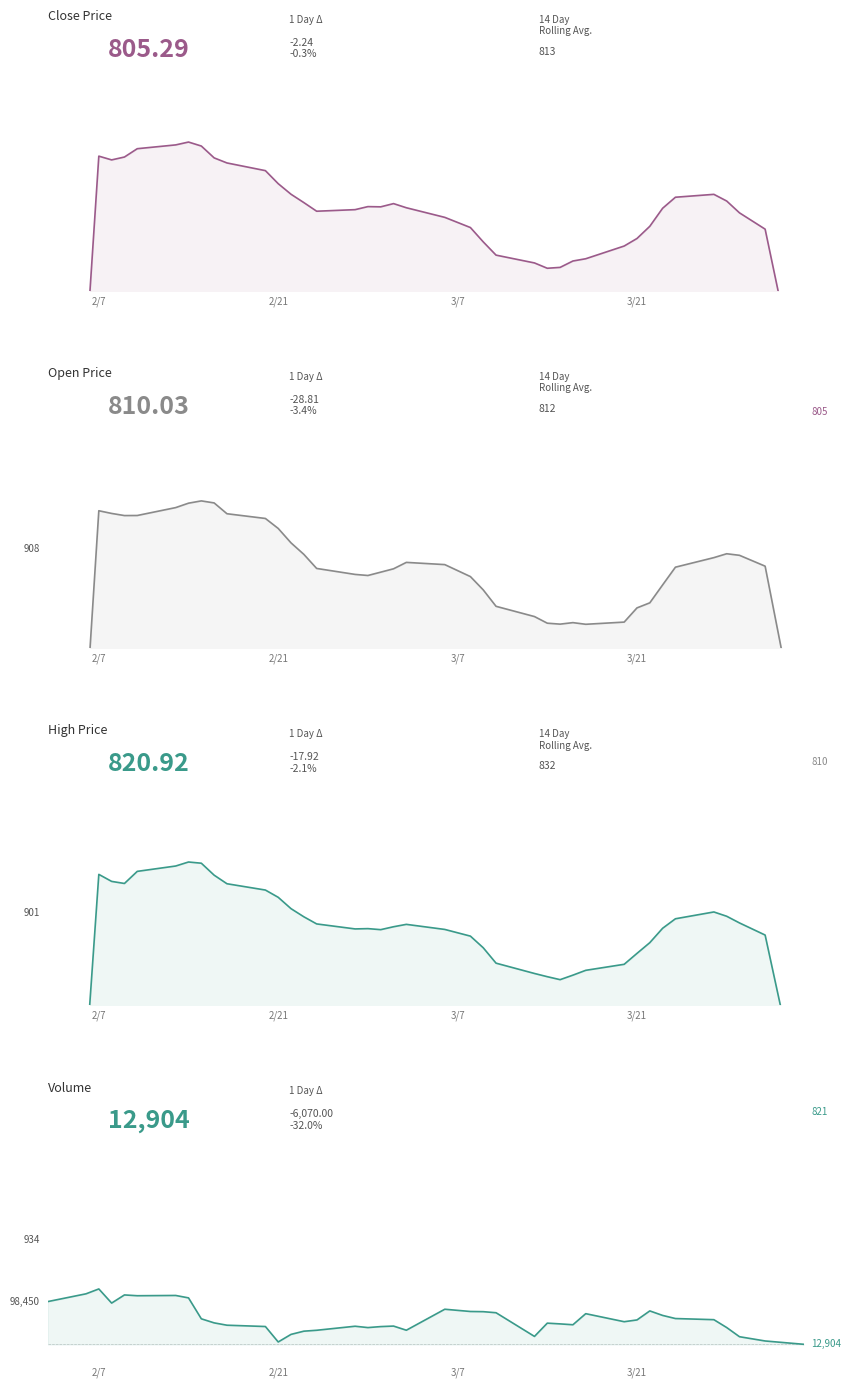

The value of Open at 29 is 1032.2. True or false?

False